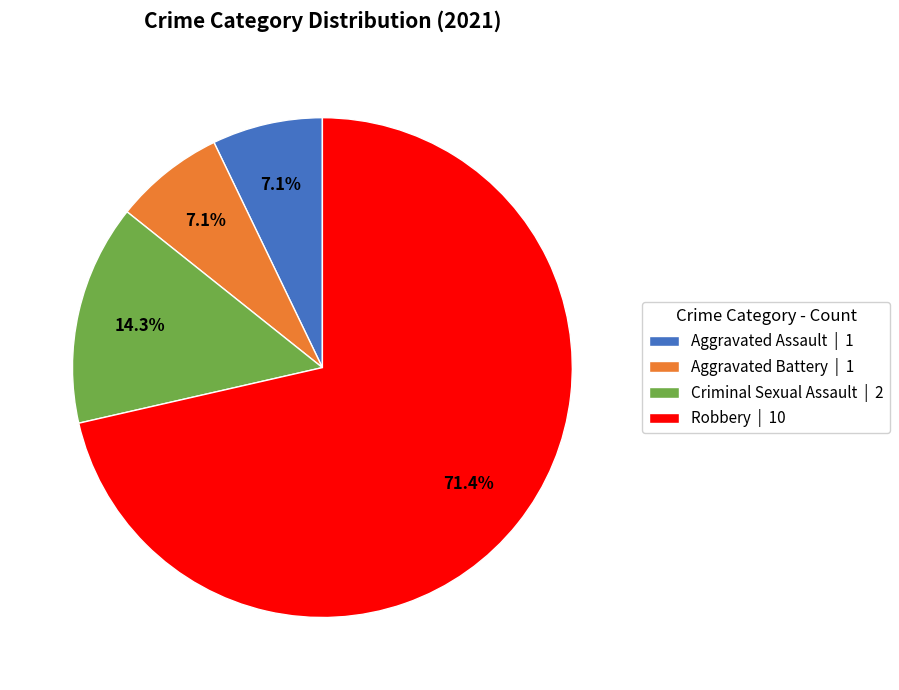

Is the sum of Criminal Sexual Assault | 2 and Aggravated Assault | 1 greater than half?

No